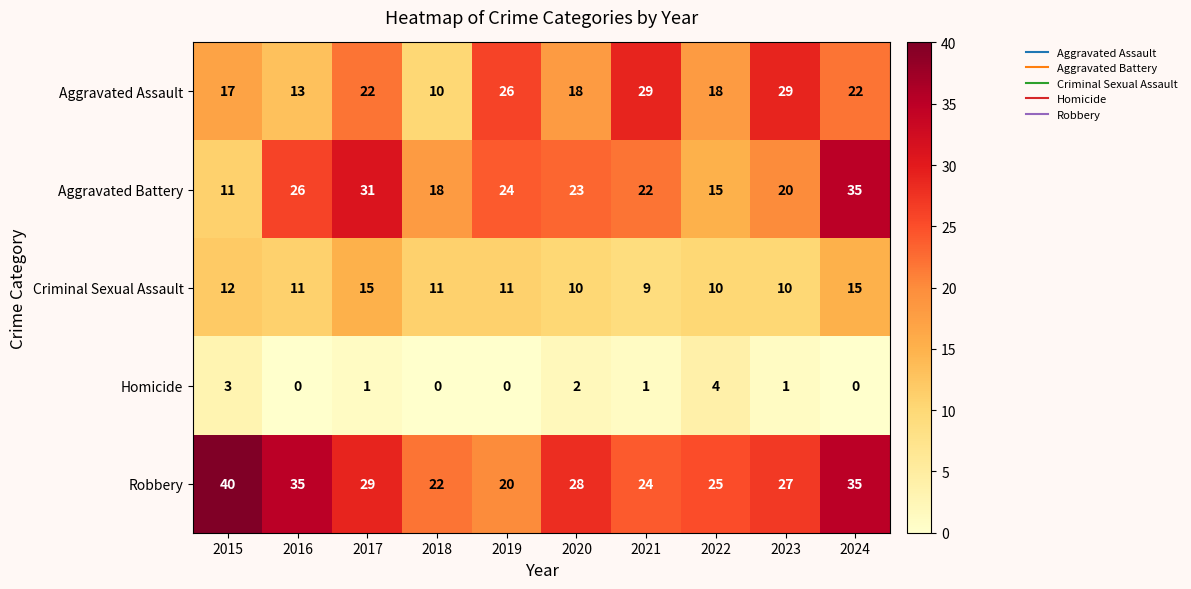

Rank the series by their maximum value, from highest to lowest.

Robbery, Aggravated Battery, Aggravated Assault, Criminal Sexual Assault, Homicide